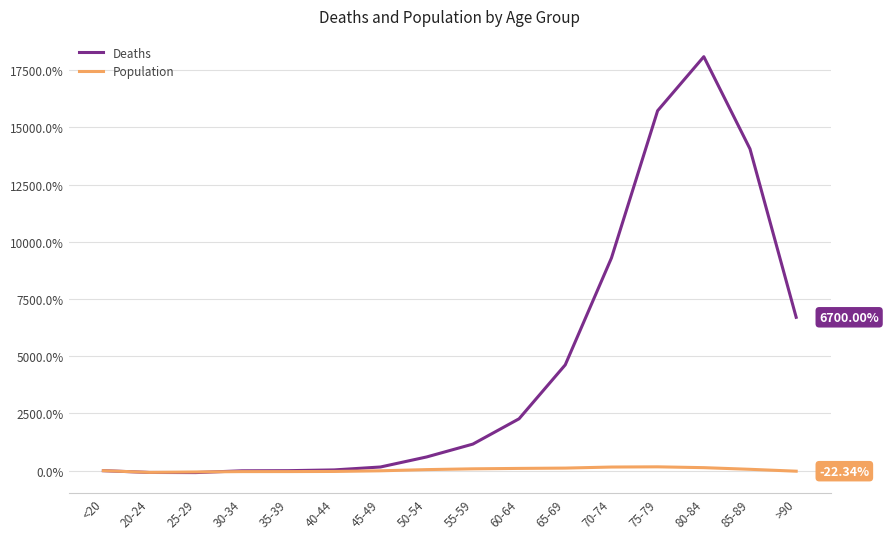

Does the chart have visible grid lines?

Yes